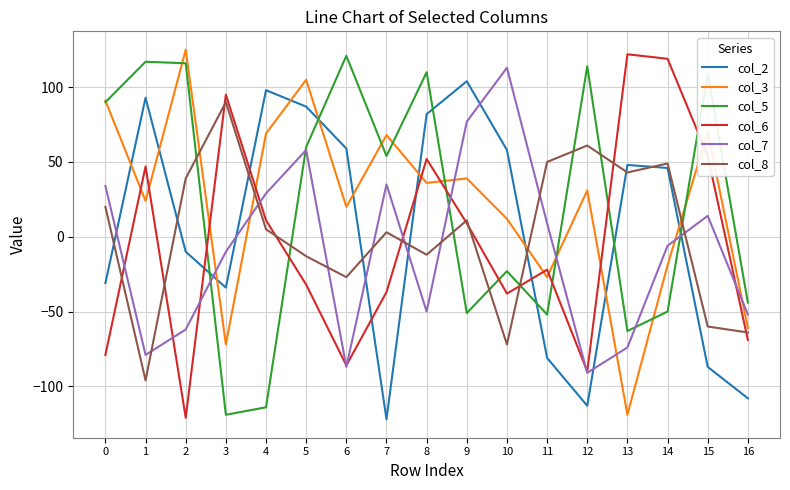

What is the smallest value displayed?

-122